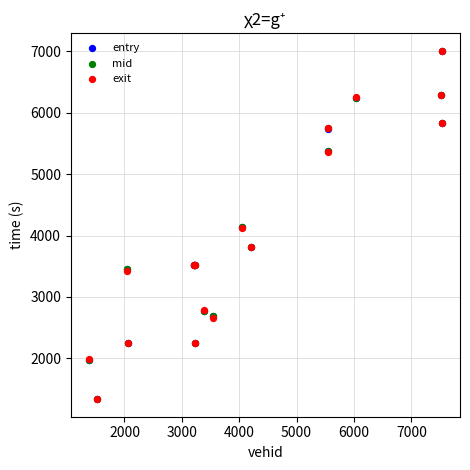

What are all the series names shown in the legend?

entry, mid, exit